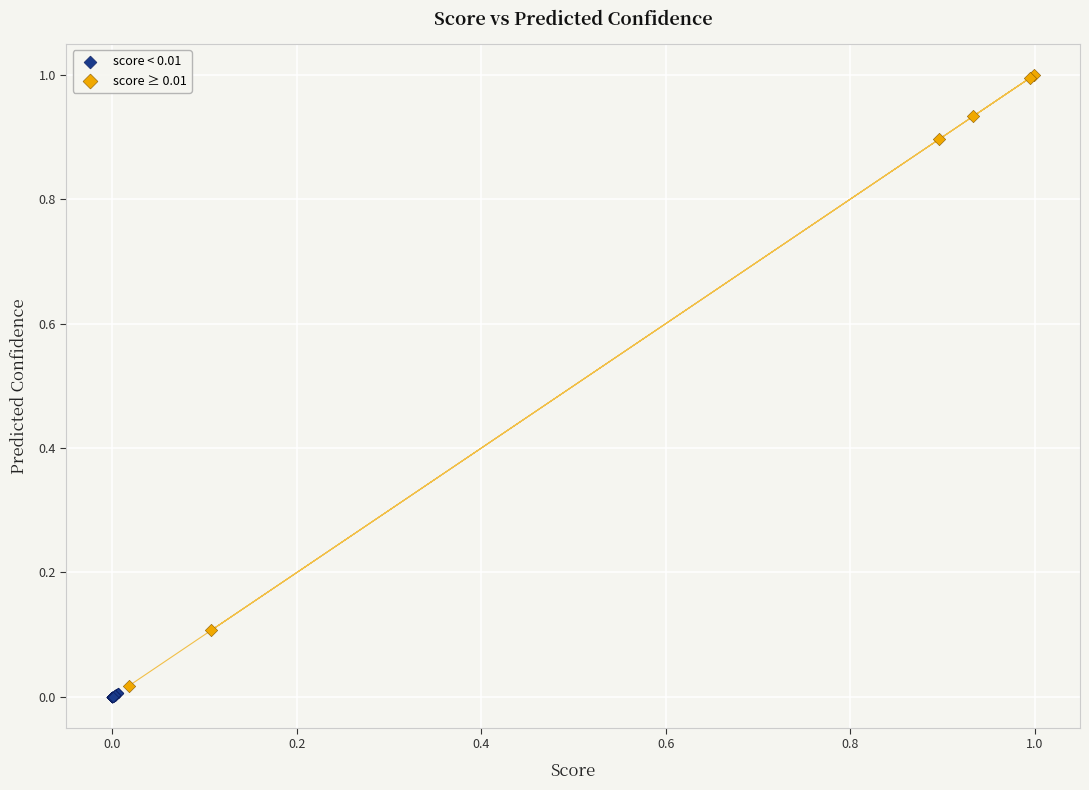

Which series contains the highest Y value?

score ≥ 0.01